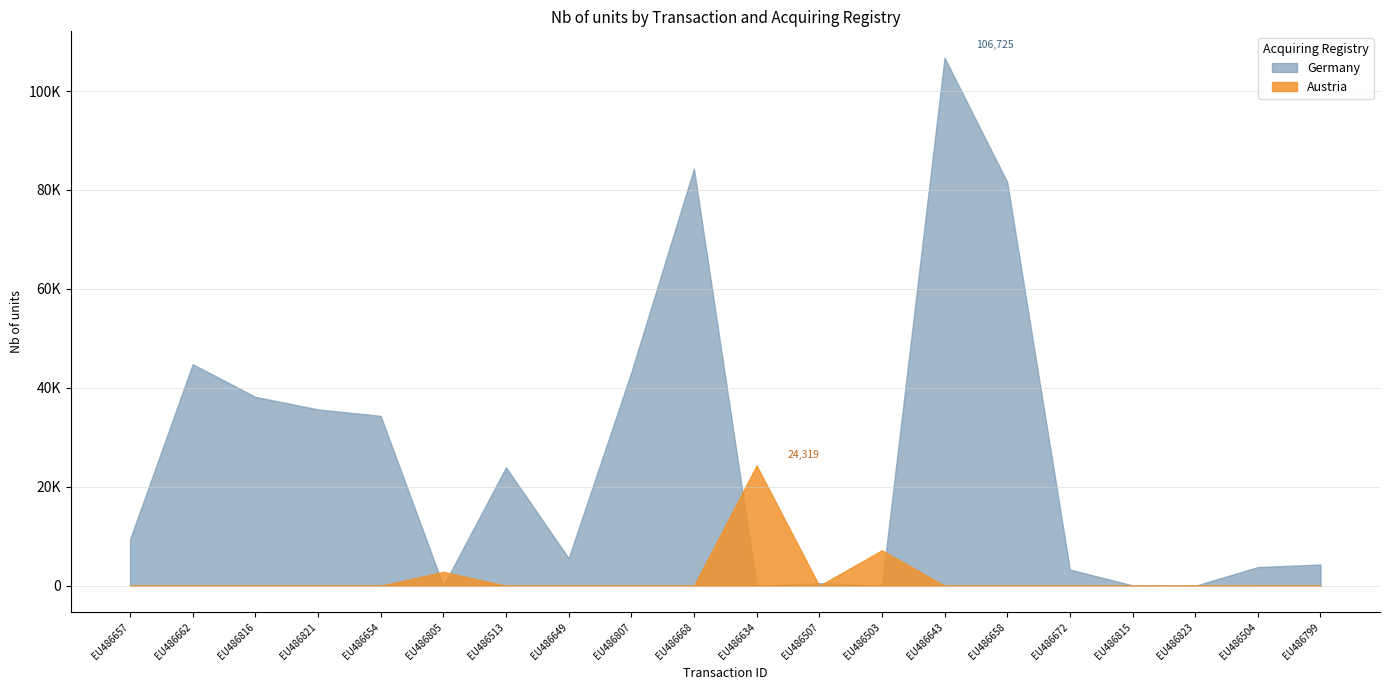

At which label does Nb of units first exceed 23958?

EU486662